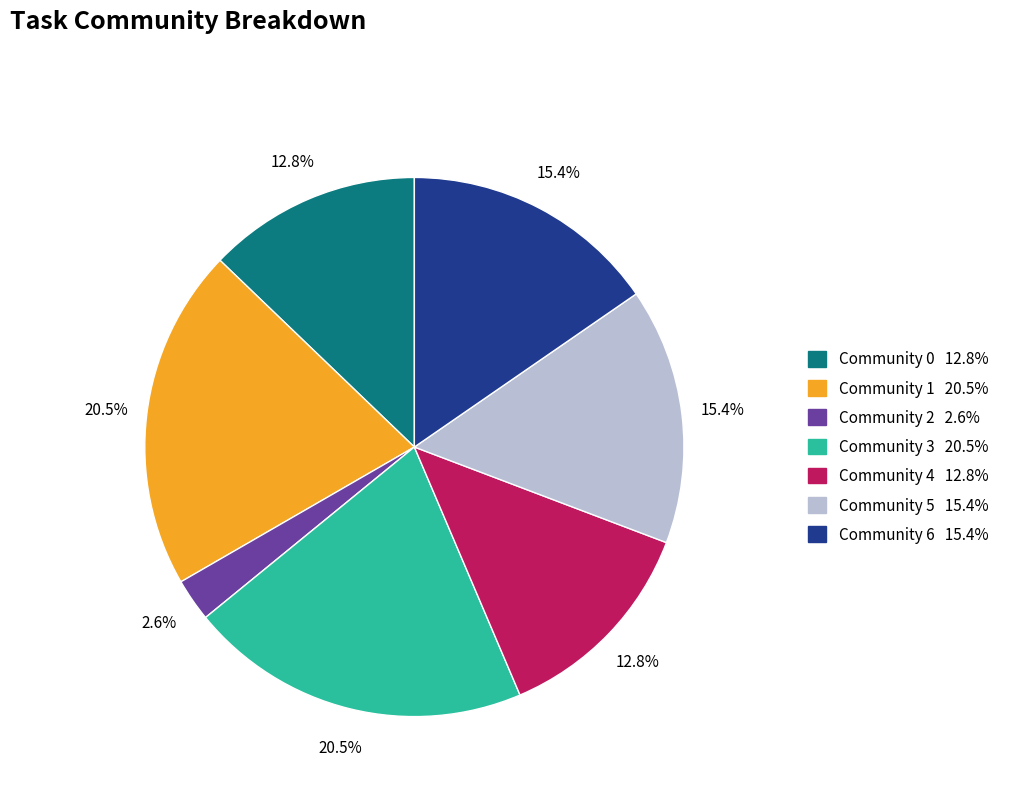

Between Community 0 and Community 5, which is larger?

Community 5